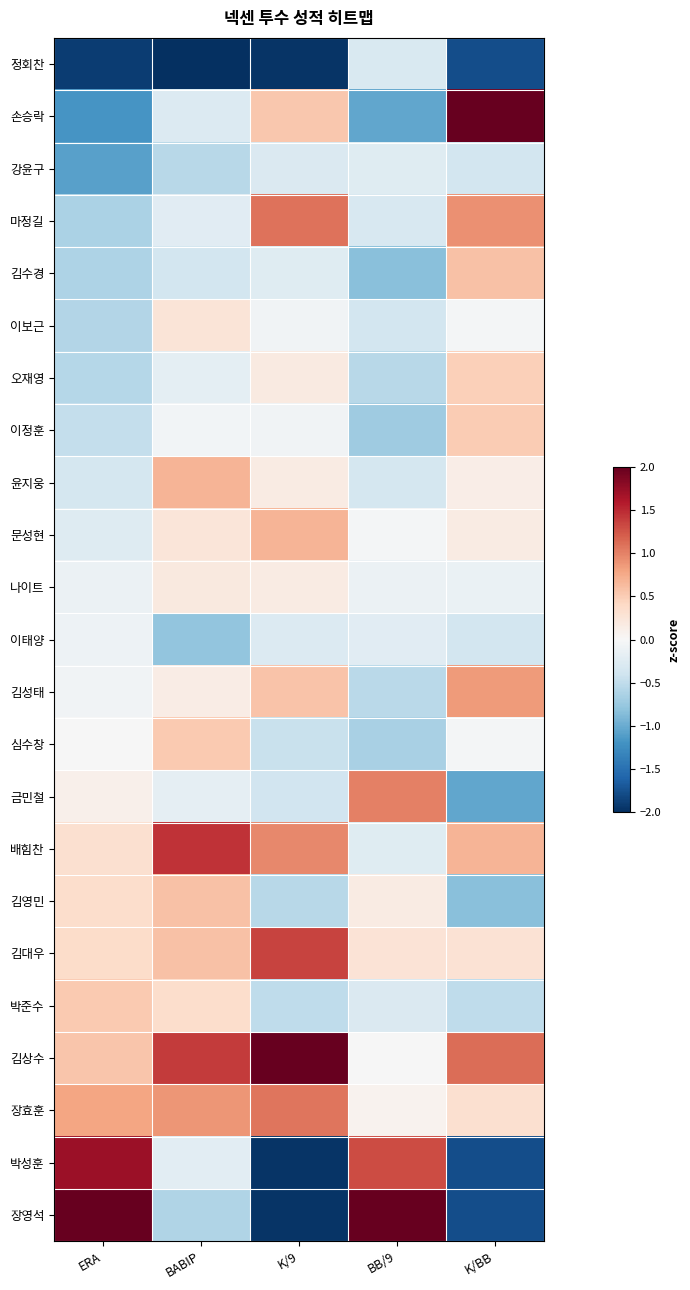

Count the number of categories in the chart.

5